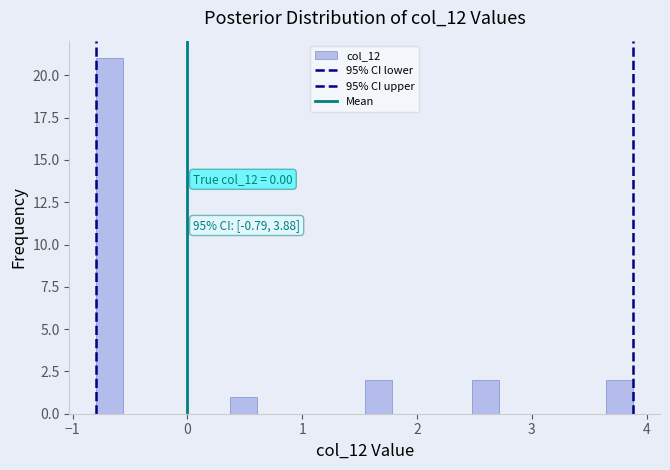

Around what value on the x-axis is the tallest bar? Give the approximate position of its centre, as read against the axis.

-0.7